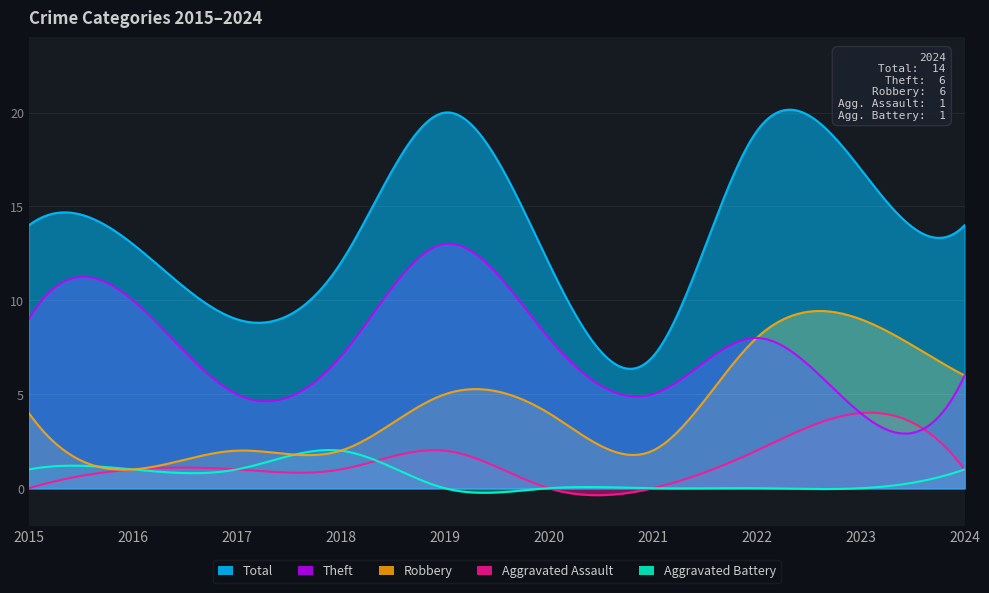

True or false: Aggravated Battery has more than 1 points higher than both neighbors.

False